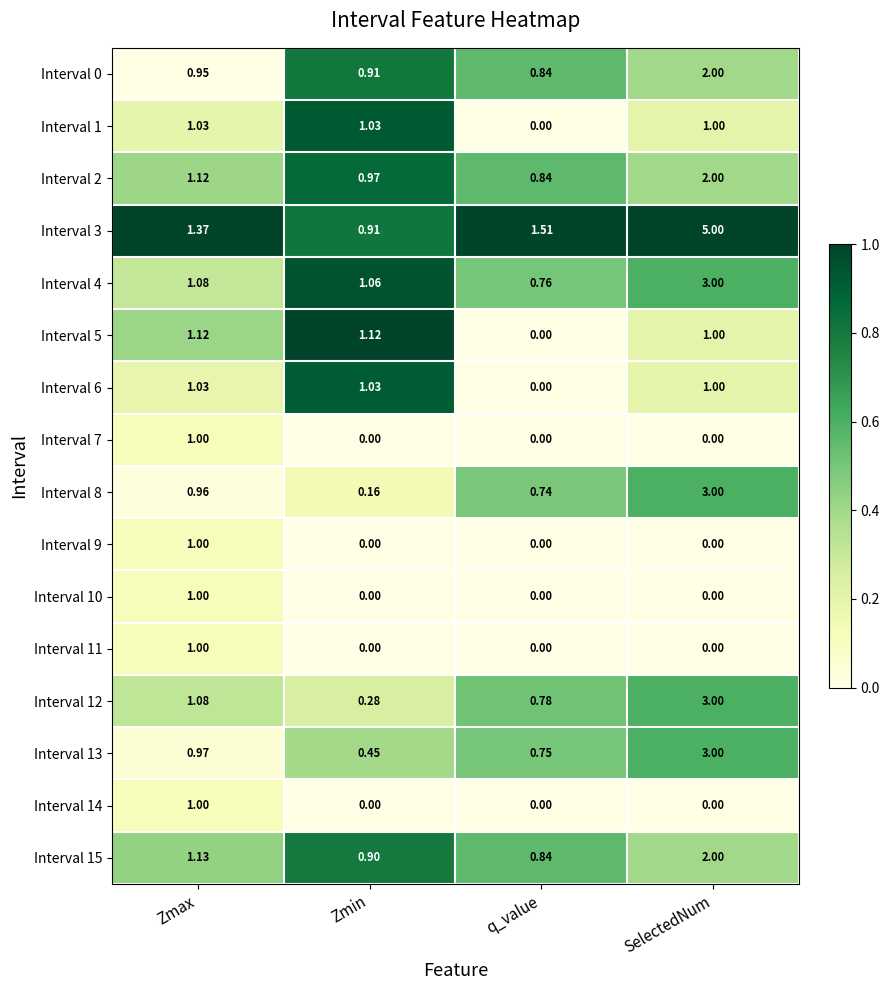

At which category is the sum across all series the highest?

SelectedNum